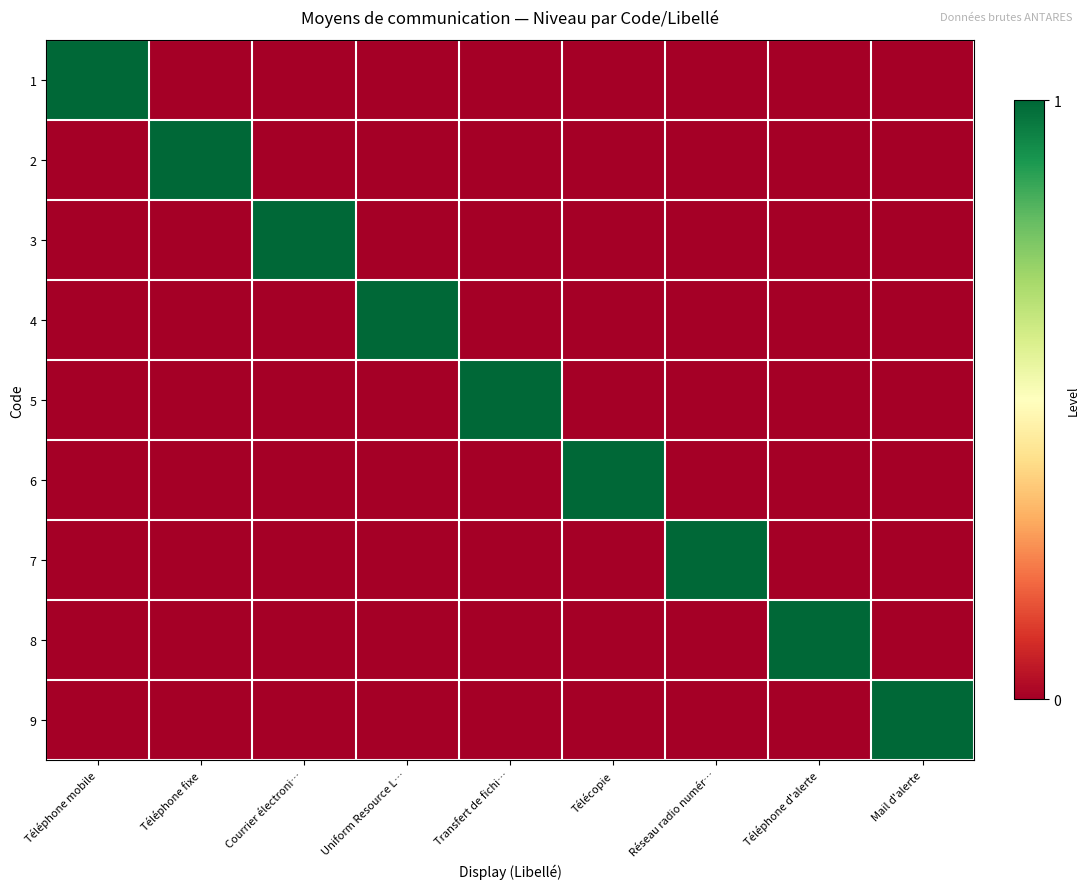

Reading left to right, what are all the values shown in this chart?

1: Téléphone mobile=1	Téléphone fixe=0	Courrier électroni…=0	Uniform Resource L…=0	Transfert de fichi…=0	Télécopie=0	Réseau radio numér…=0	Téléphone d'alerte=0	Mail d'alerte=0
2: Téléphone mobile=0	Téléphone fixe=1	Courrier électroni…=0	Uniform Resource L…=0	Transfert de fichi…=0	Télécopie=0	Réseau radio numér…=0	Téléphone d'alerte=0	Mail d'alerte=0
3: Téléphone mobile=0	Téléphone fixe=0	Courrier électroni…=1	Uniform Resource L…=0	Transfert de fichi…=0	Télécopie=0	Réseau radio numér…=0	Téléphone d'alerte=0	Mail d'alerte=0
4: Téléphone mobile=0	Téléphone fixe=0	Courrier électroni…=0	Uniform Resource L…=1	Transfert de fichi…=0	Télécopie=0	Réseau radio numér…=0	Téléphone d'alerte=0	Mail d'alerte=0
5: Téléphone mobile=0	Téléphone fixe=0	Courrier électroni…=0	Uniform Resource L…=0	Transfert de fichi…=1	Télécopie=0	Réseau radio numér…=0	Téléphone d'alerte=0	Mail d'alerte=0
6: Téléphone mobile=0	Téléphone fixe=0	Courrier électroni…=0	Uniform Resource L…=0	Transfert de fichi…=0	Télécopie=1	Réseau radio numér…=0	Téléphone d'alerte=0	Mail d'alerte=0
7: Téléphone mobile=0	Téléphone fixe=0	Courrier électroni…=0	Uniform Resource L…=0	Transfert de fichi…=0	Télécopie=0	Réseau radio numér…=1	Téléphone d'alerte=0	Mail d'alerte=0
8: Téléphone mobile=0	Téléphone fixe=0	Courrier électroni…=0	Uniform Resource L…=0	Transfert de fichi…=0	Télécopie=0	Réseau radio numér…=0	Téléphone d'alerte=1	Mail d'alerte=0
9: Téléphone mobile=0	Téléphone fixe=0	Courrier électroni…=0	Uniform Resource L…=0	Transfert de fichi…=0	Télécopie=0	Réseau radio numér…=0	Téléphone d'alerte=0	Mail d'alerte=1